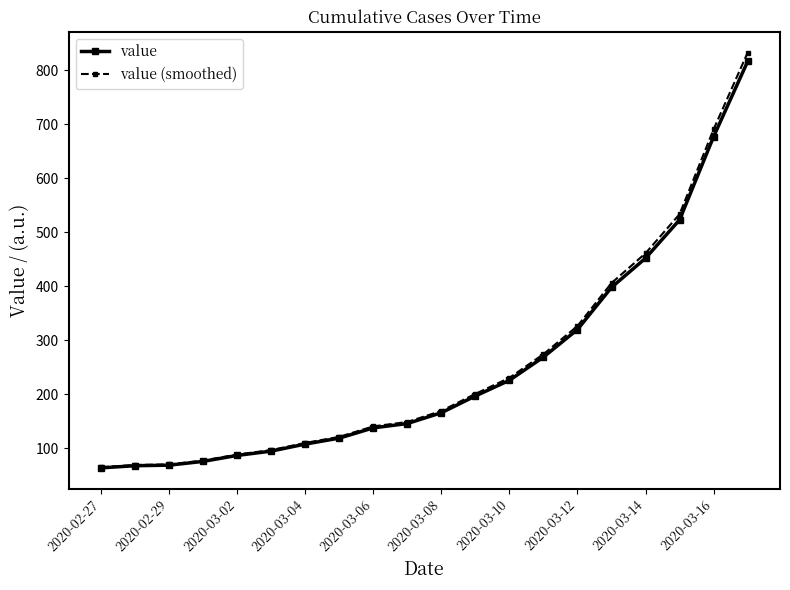

True or false: value (smoothed) has more than 2 points higher than both neighbors.

False